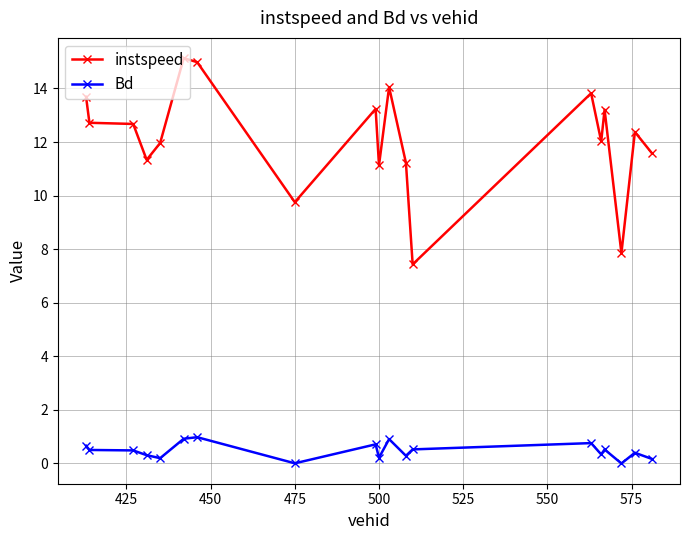

True or false: instspeed has more than 2 interior local peaks.

True